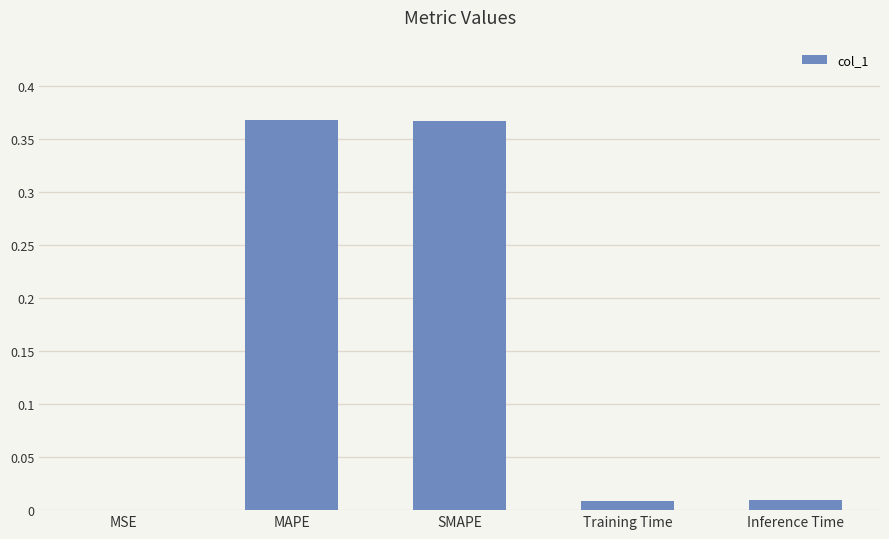

Are the bars horizontal?

No